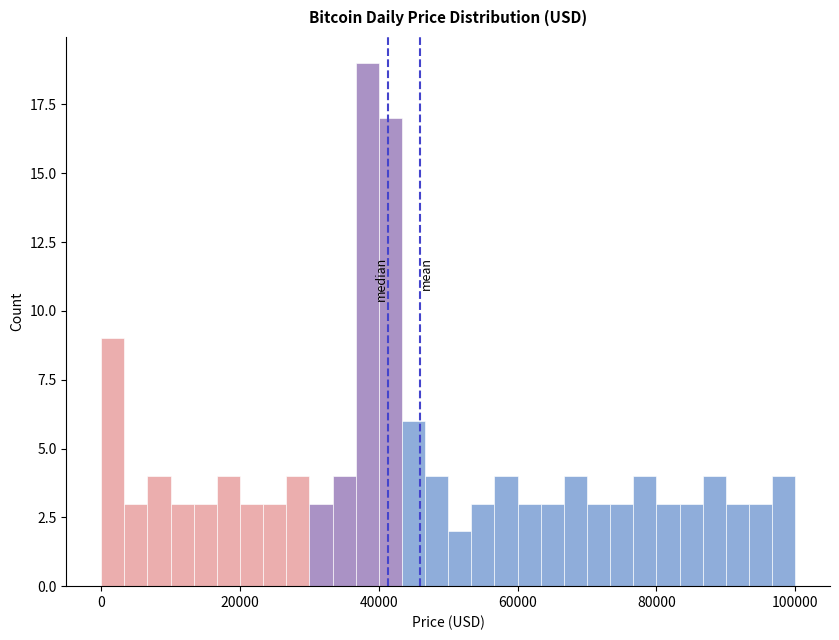

Around what value on the x-axis is the tallest bar? Give the approximate position of its centre, as read against the axis.

38000